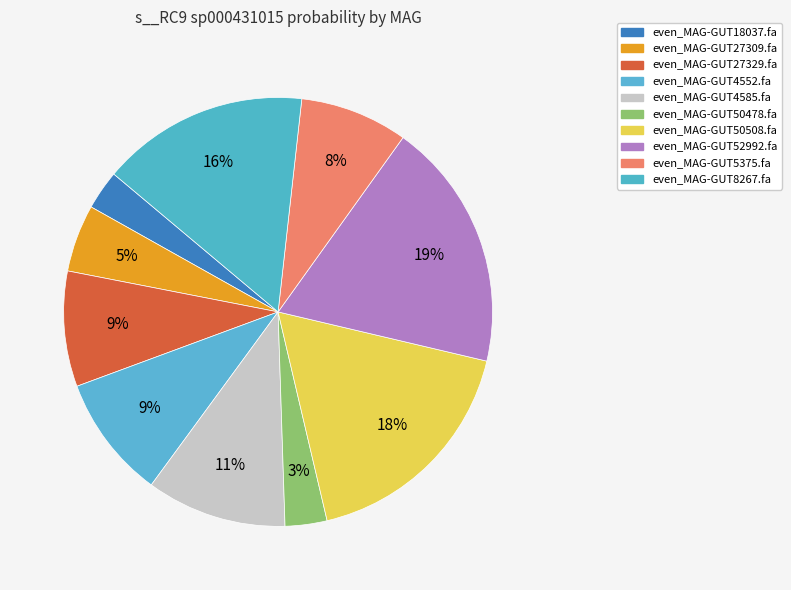

To the nearest percent, what is the difference between the even_MAG-GUT4585.fa and even_MAG-GUT8267.fa slice percentages?

5%